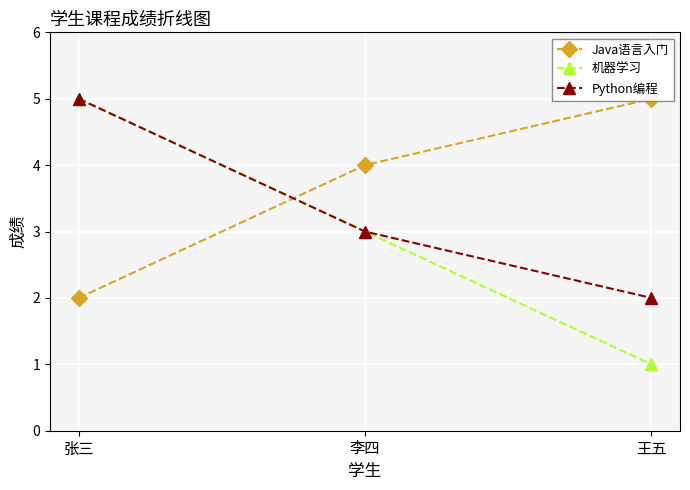

What is the approximate value of 机器学习 at 李四?

3